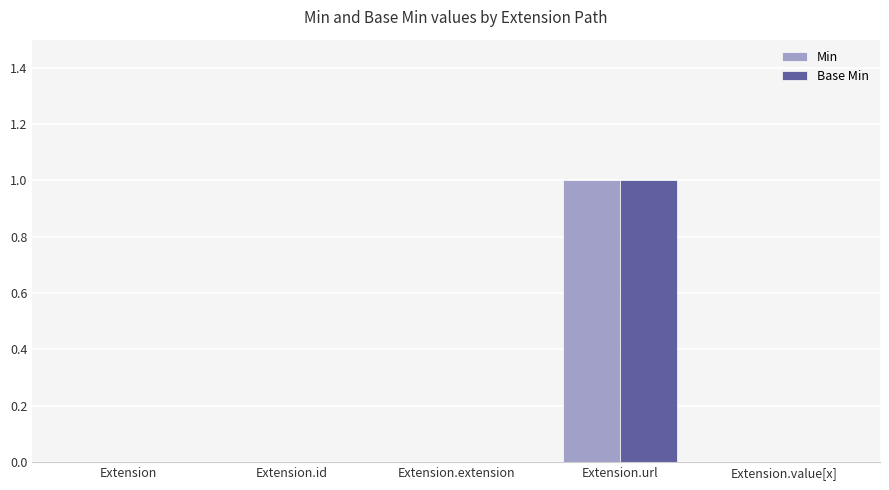

Is the value of Min at Extension.url greater than the value of Base Min at Extension.id?

Yes